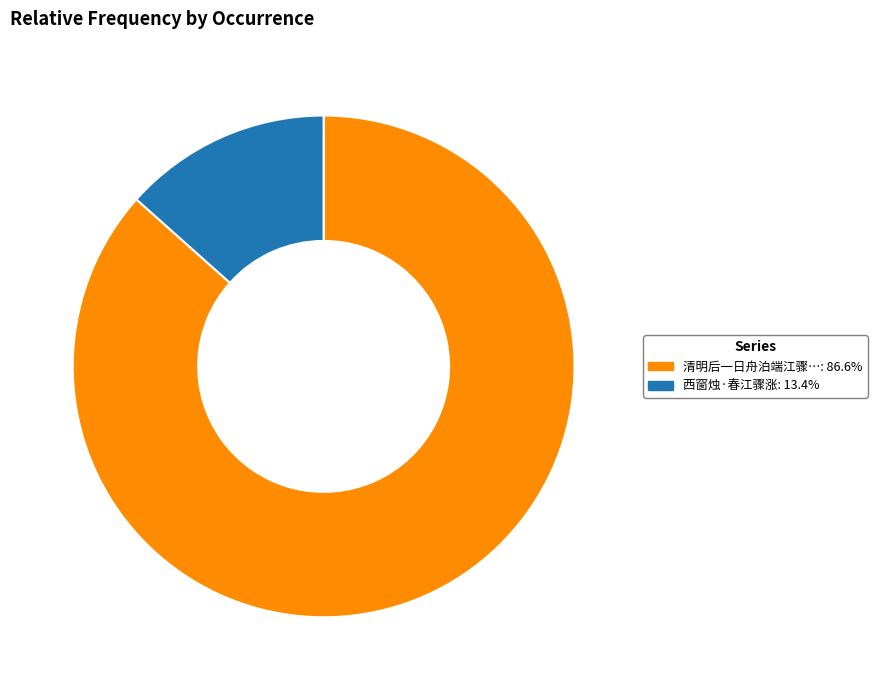

Does 西窗烛·春江骤涨: 13.4% represent more than half of the total?

No